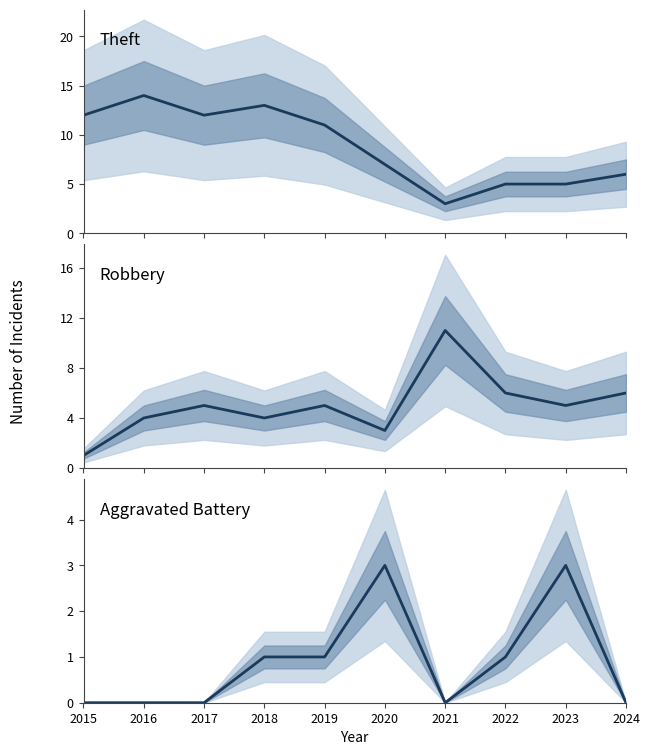

What are all the series names shown in the legend?

Theft, Robbery, Aggravated Battery